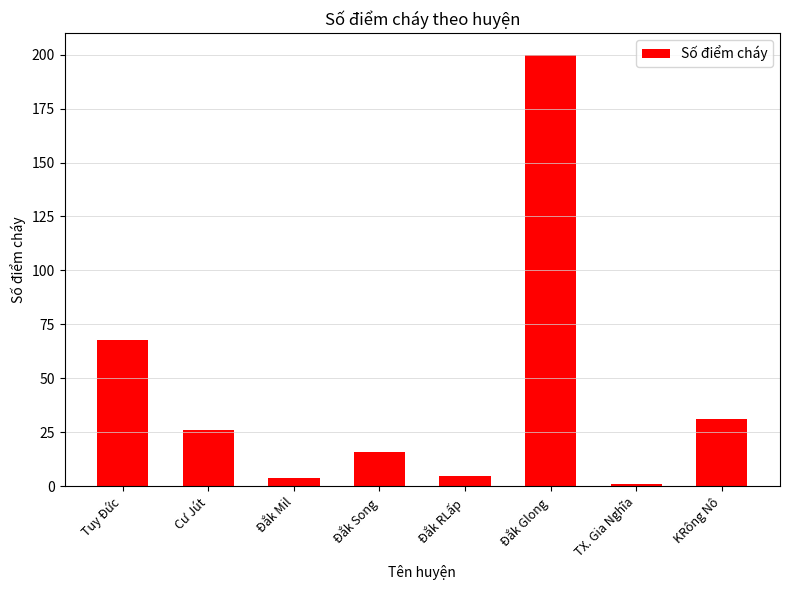

Reading left to right, what are all the values shown in this chart?

Tuy Đức=68	Cư Jút=26	Đắk Mil=4	Đắk Song=16	Đắk RLấp=5	Đắk Glong=200	TX. Gia Nghĩa=1	KRông Nô=31